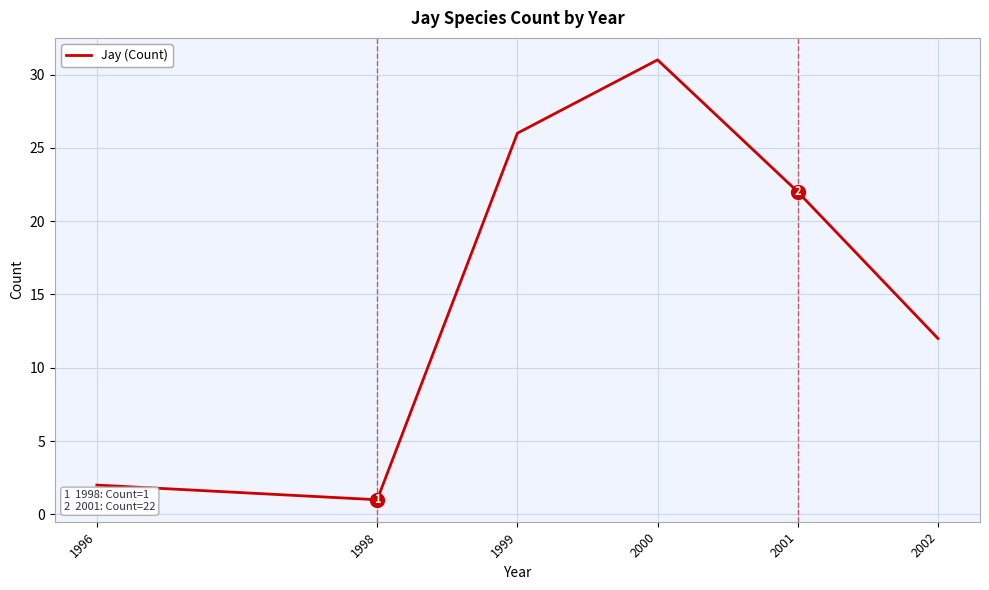

At which label is the value closest to 16?

2002